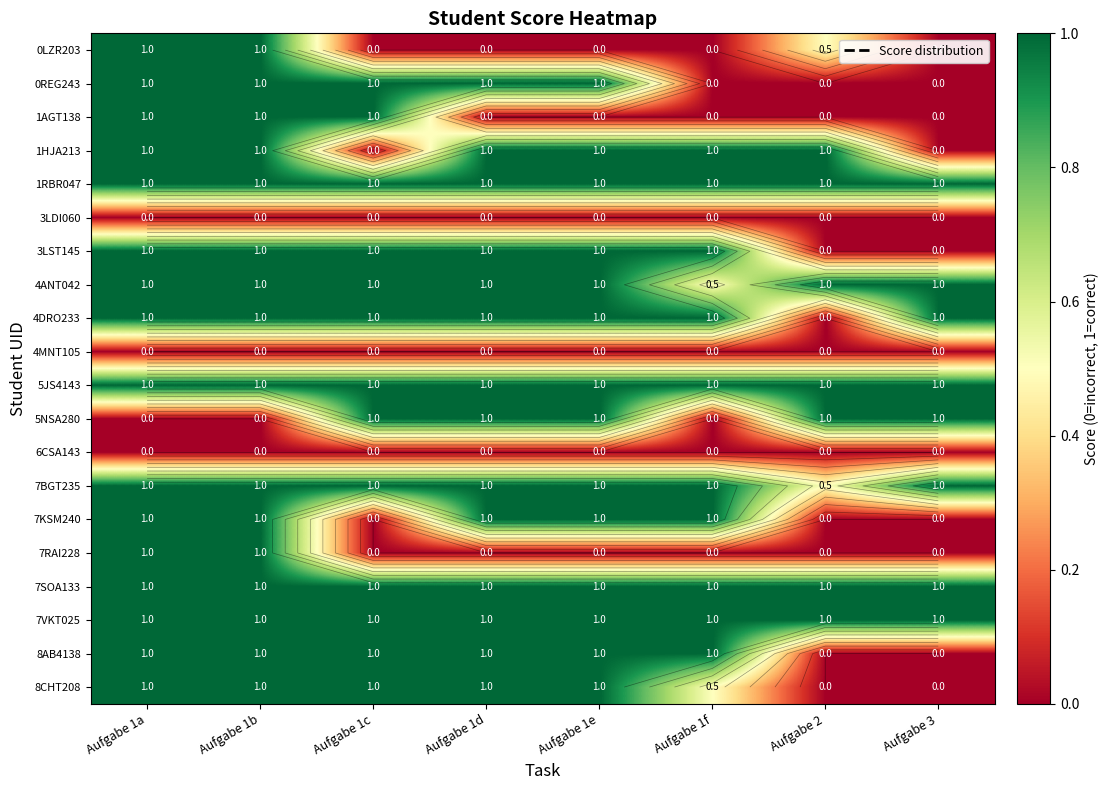

How many 7BGT235 values are between 1 and 2?

7